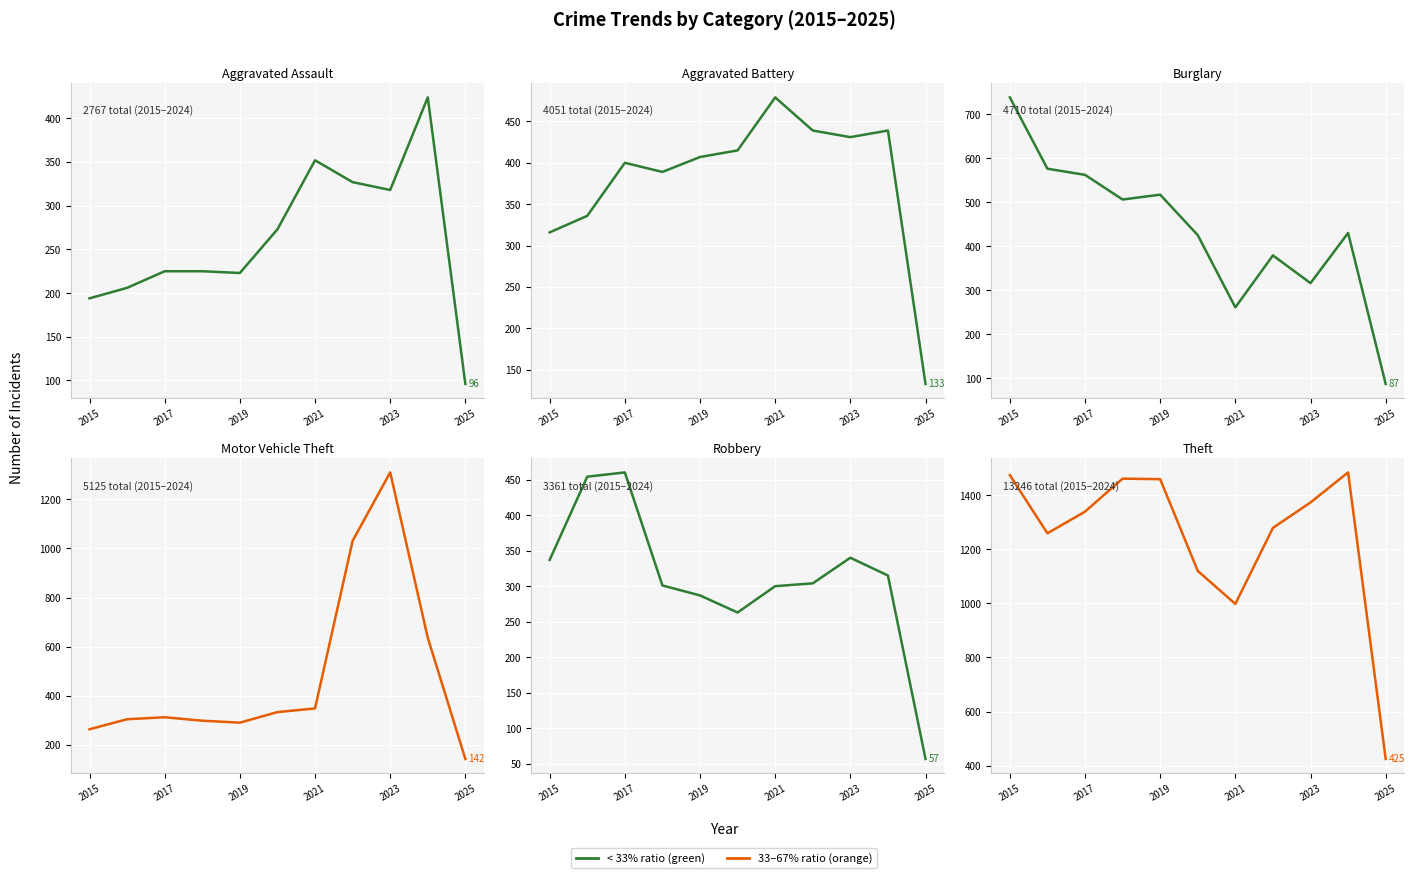

What is the highest value of the Aggravated Battery series?

479